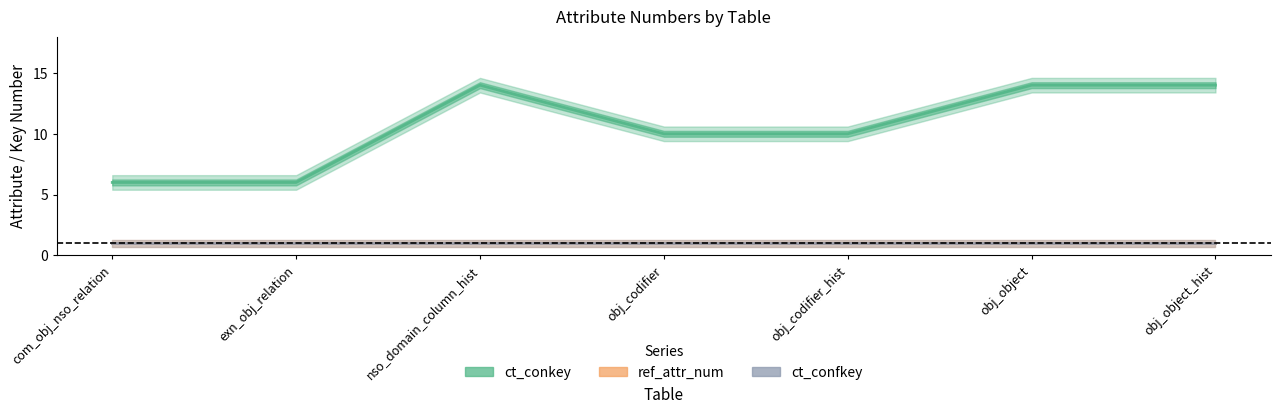

The ct_confkey series shows 0 at com_obj_nso_relation. True or false?

False